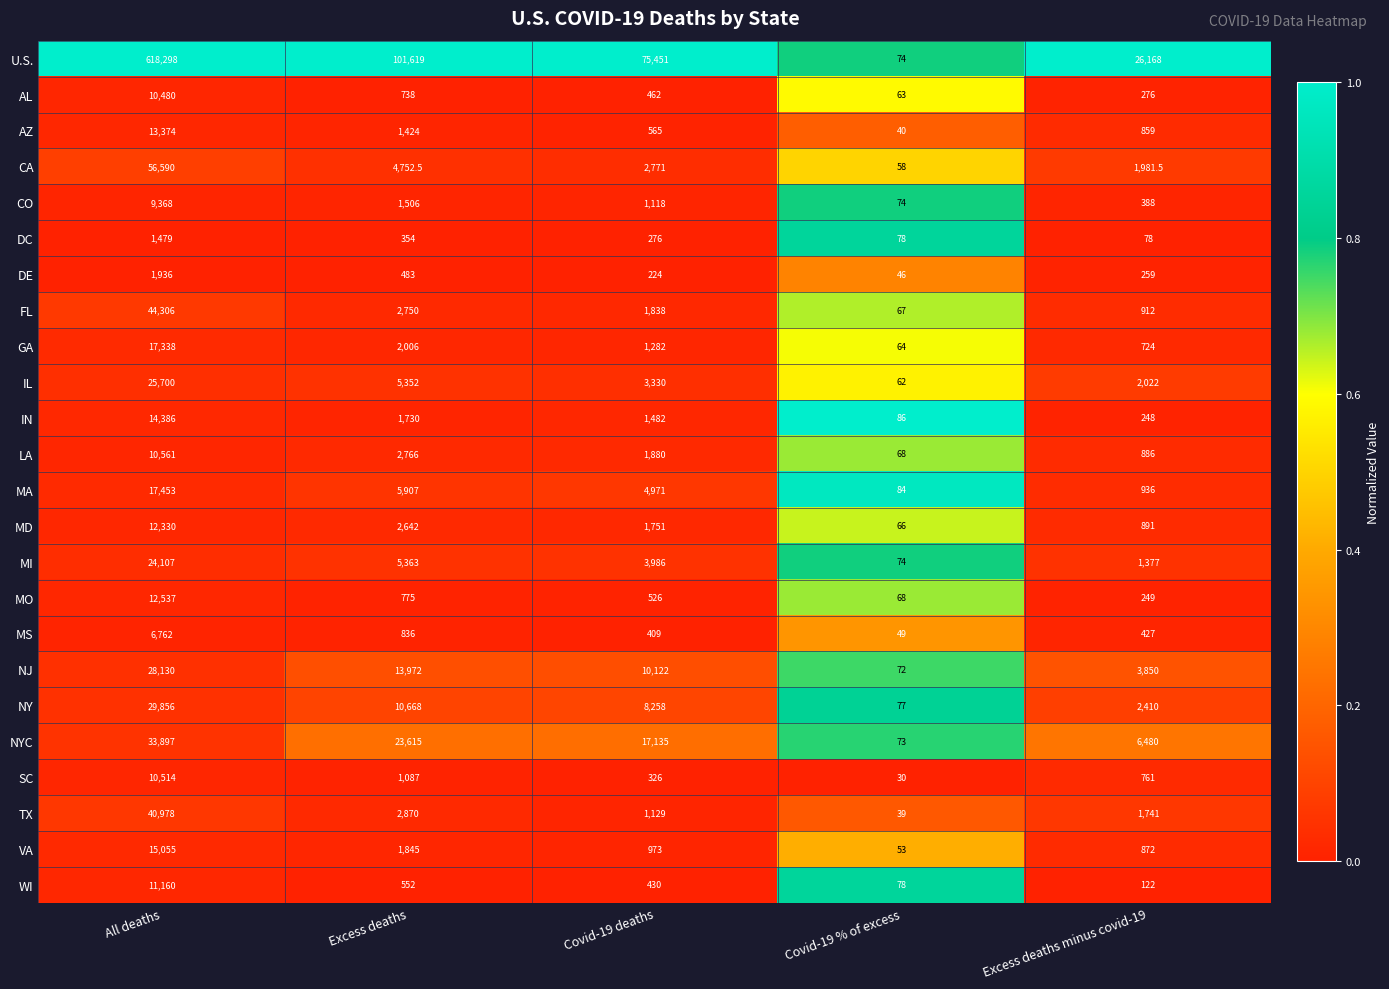

Where does the CA series first go above 2771?

All deaths